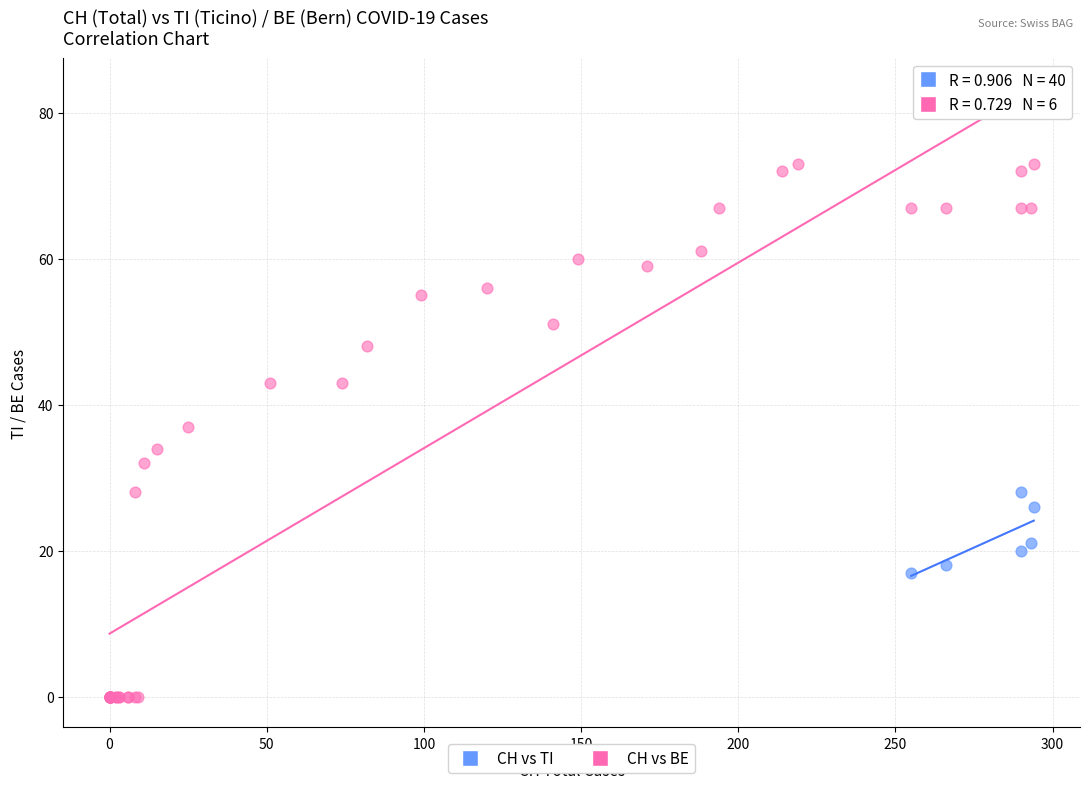

Which series contains the highest Y value?

CH vs TI